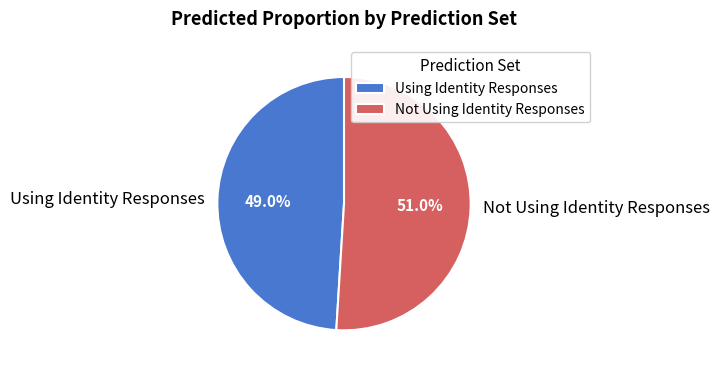

How many slices are in this pie chart?

2